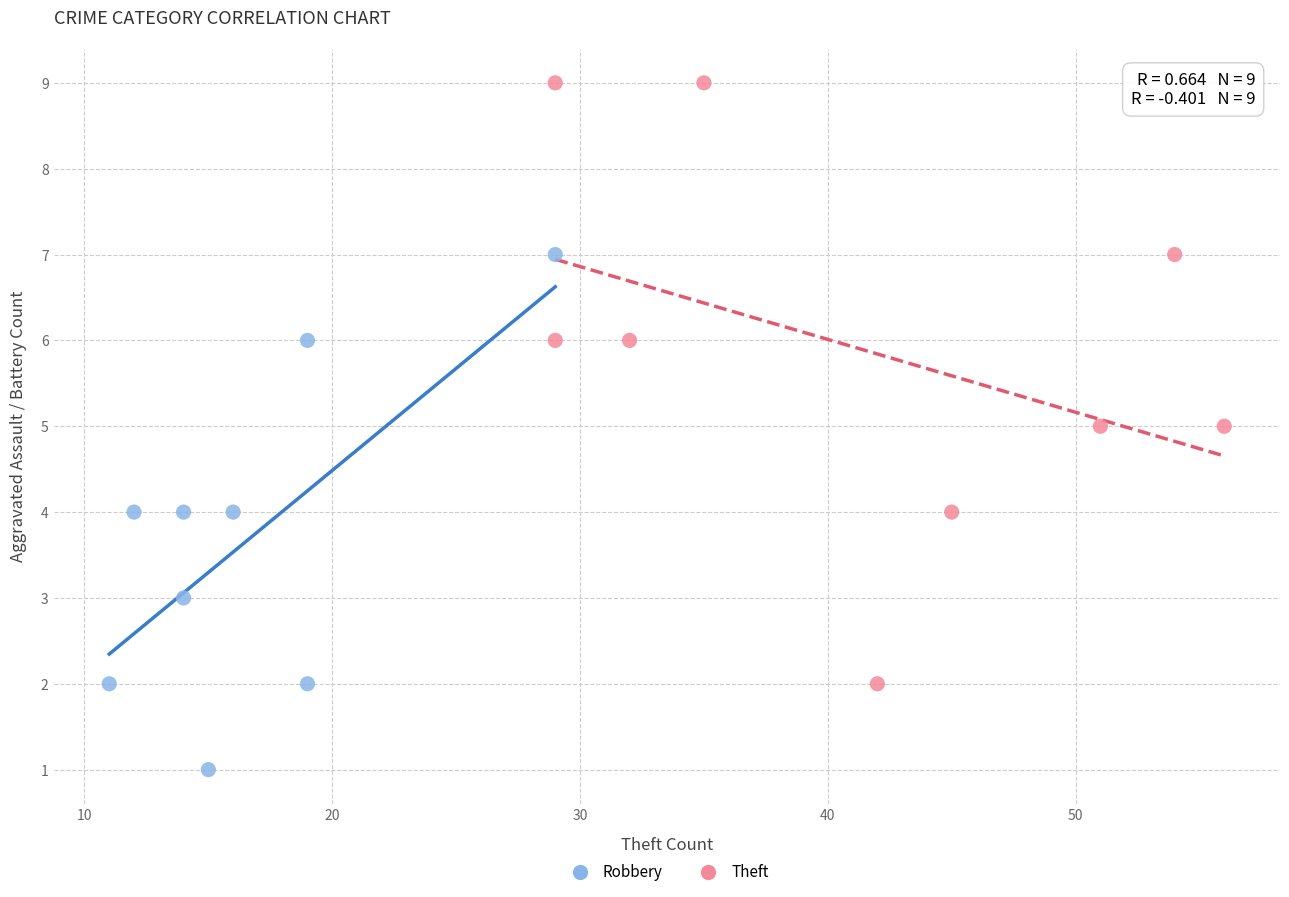

What are all the series names shown in the legend?

Robbery, Theft